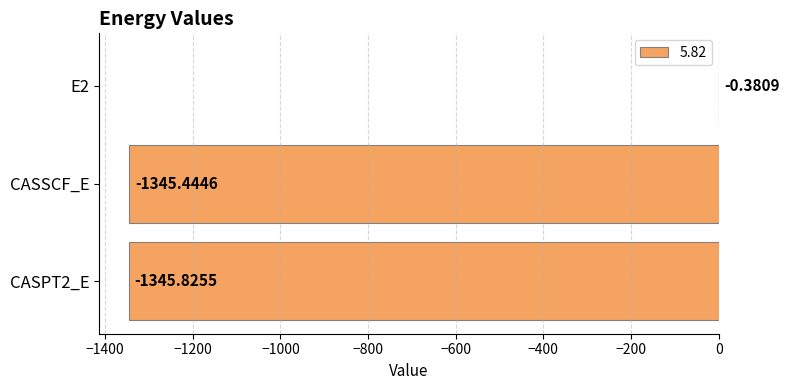

What is the sum of the values at CASSCF_E and E2?

-1345.8